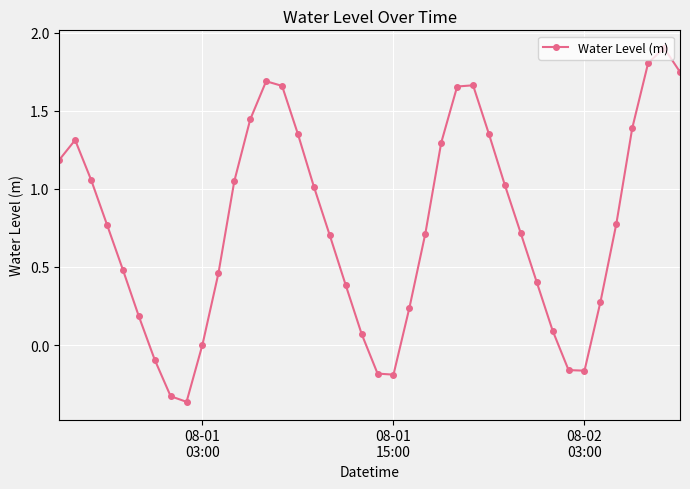

What is the sum of all values?

30.4